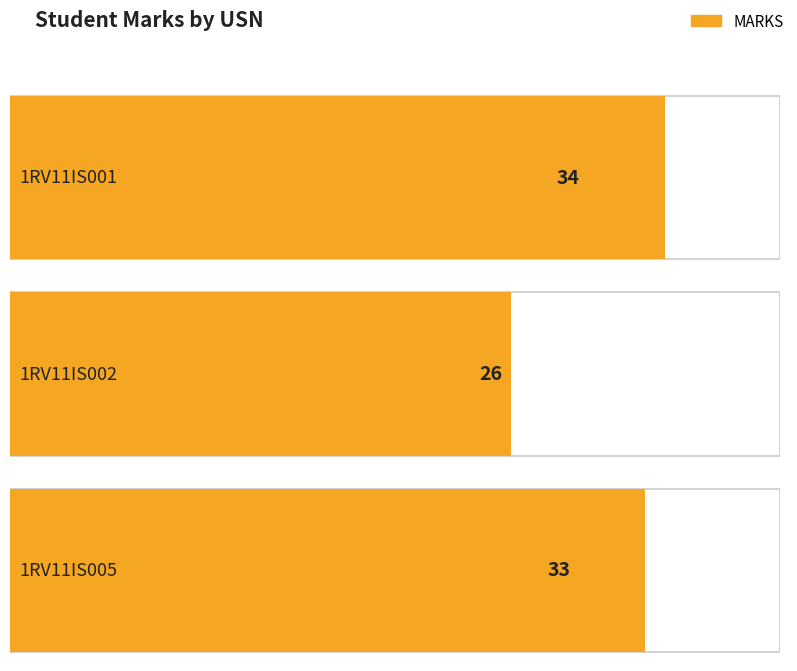

What is the value of the 3rd bar from the left?

33